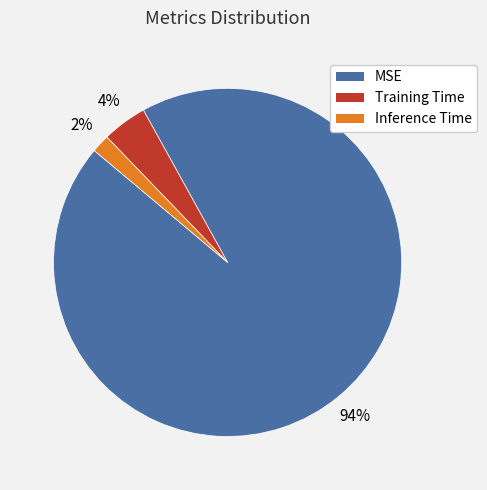

To the nearest percent, what is the difference between the Inference Time and Training Time slice percentages?

2%